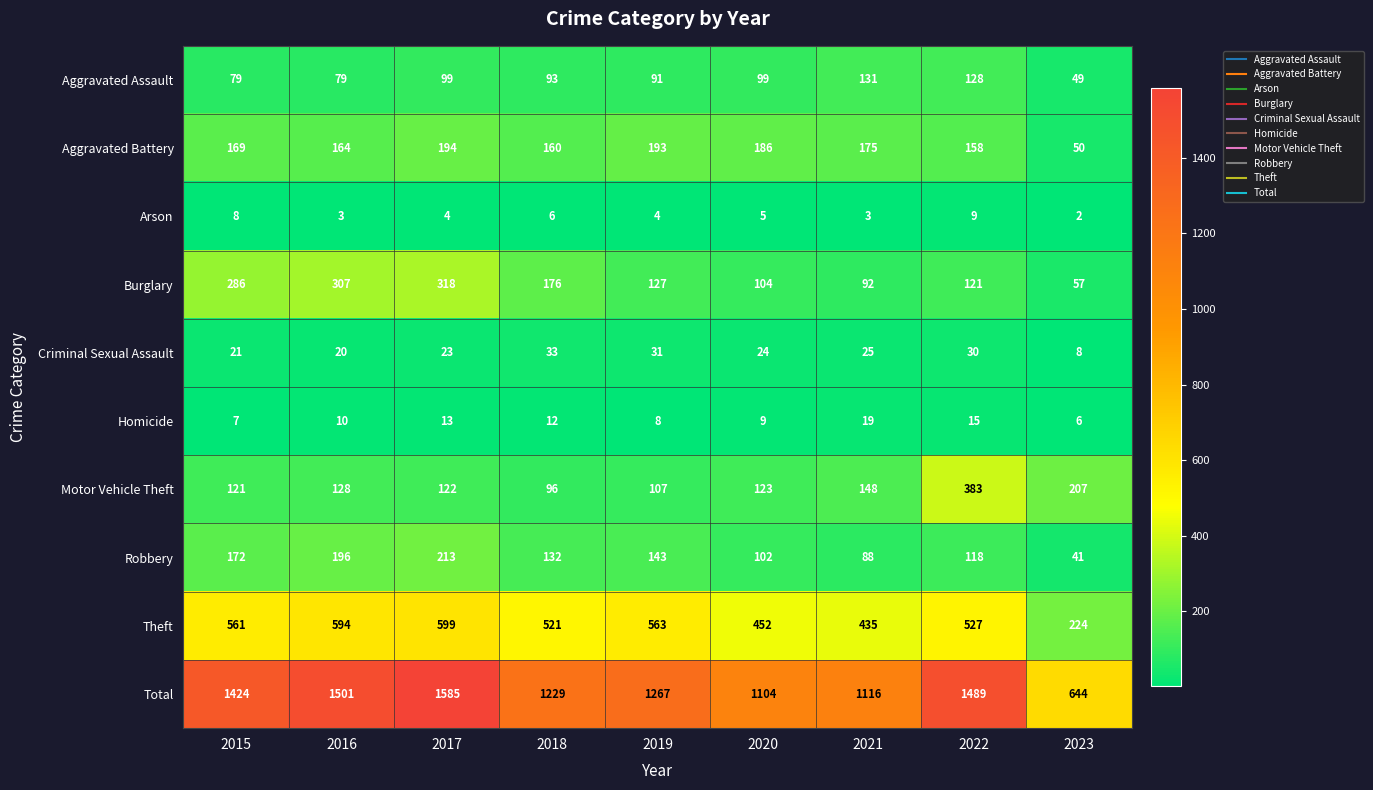

What is the total value across all series at 2015?

2848